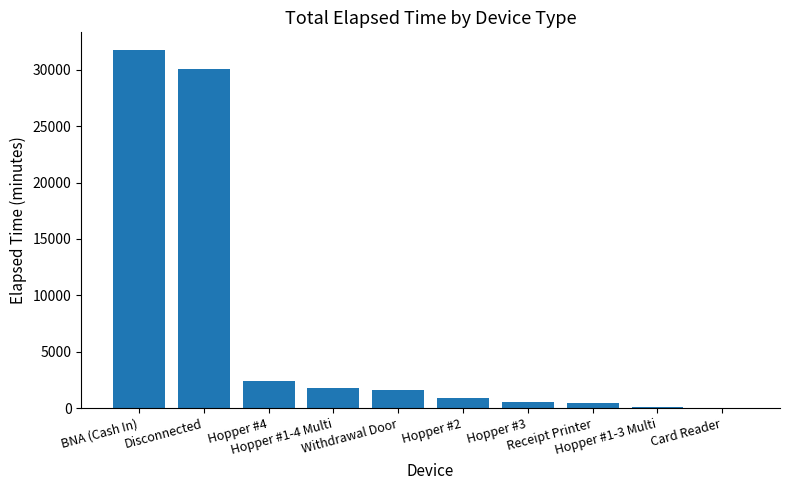

What is the sum of all values?

69600